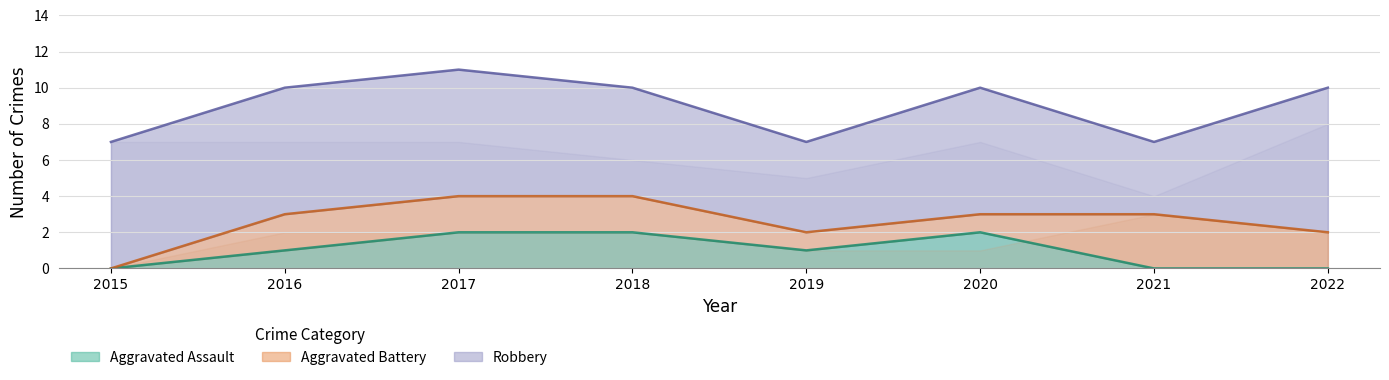

The Aggravated Assault series shows 0 at 2022. True or false?

True